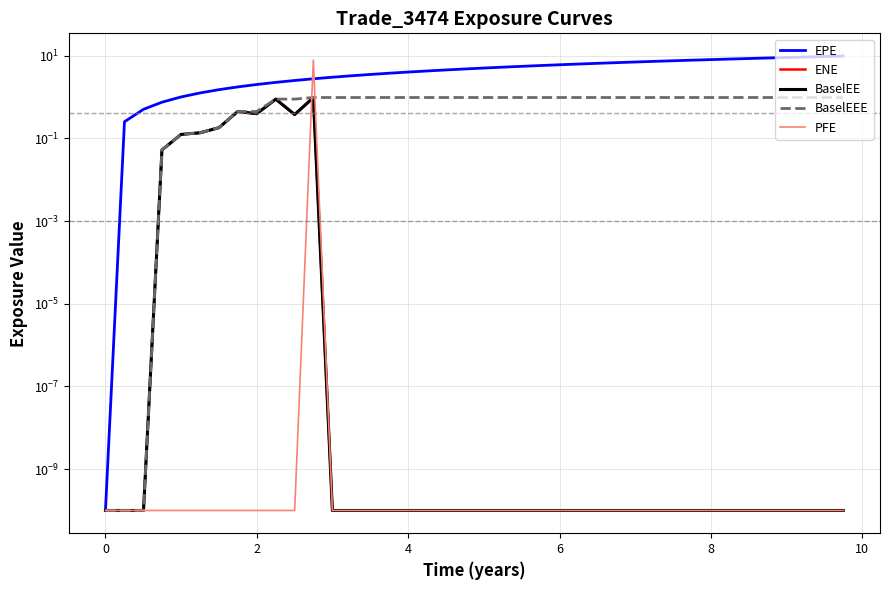

How many times do PFE and EPE cross each other?

2